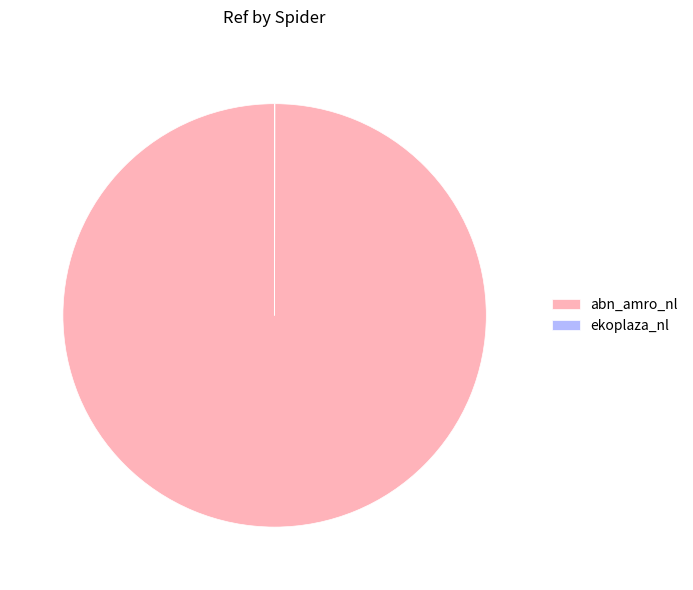

What is the majority slice?

abn_amro_nl